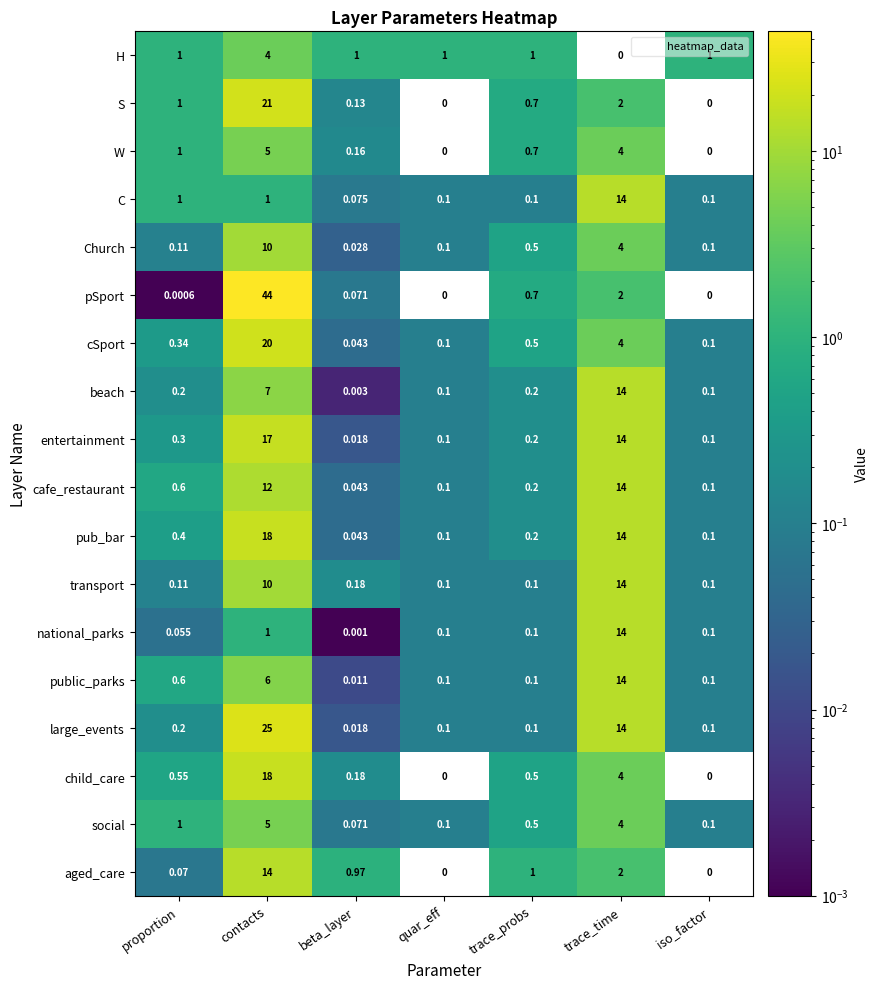

At which category is the sum across all series the highest?

contacts